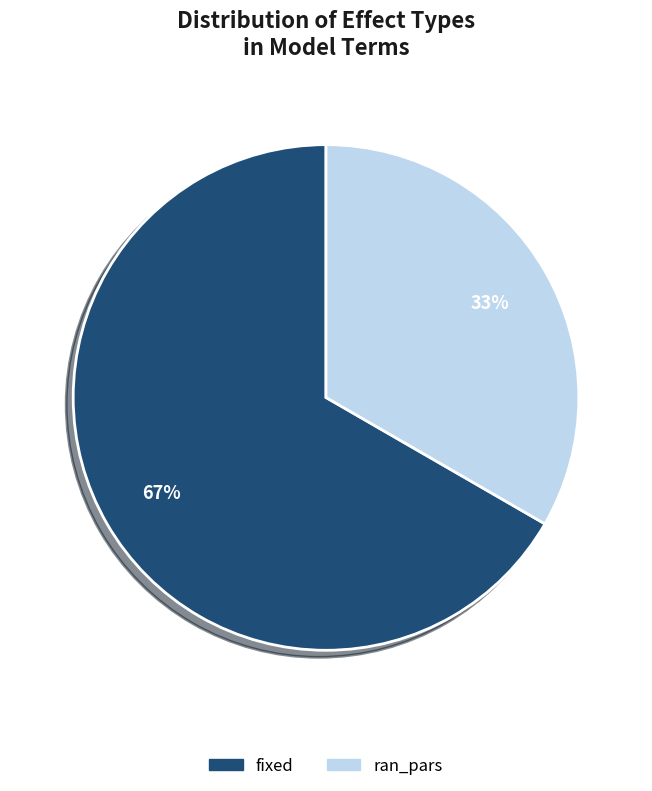

To the nearest percent, what is the average slice percentage?

50%